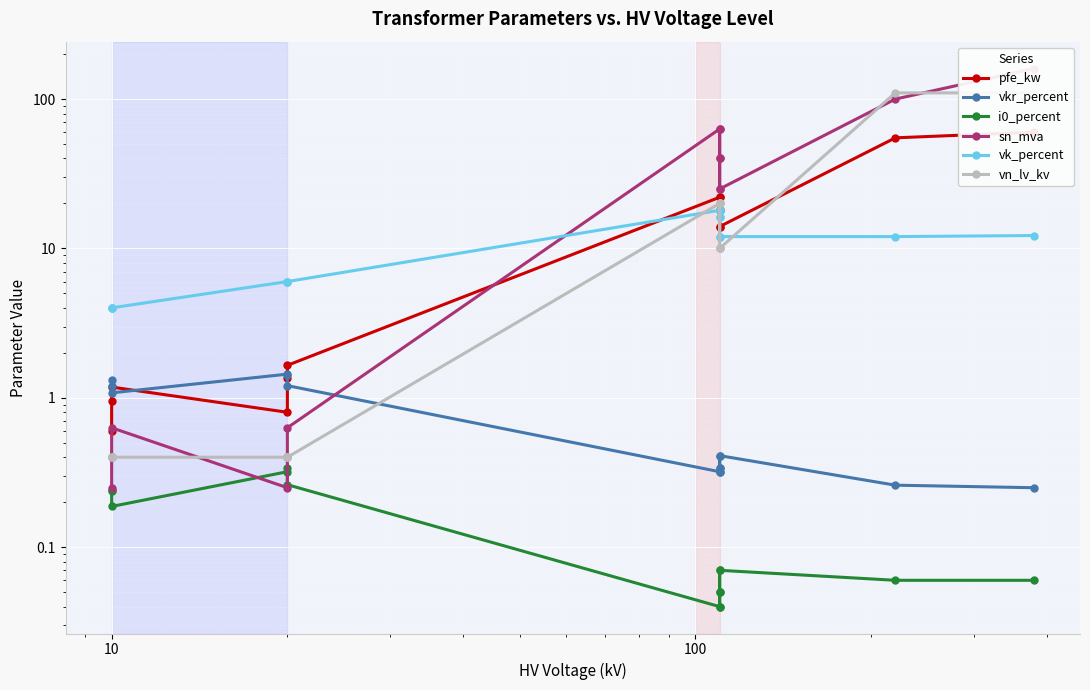

What are all the series names shown in the legend?

pfe_kw, vkr_percent, i0_percent, sn_mva, vk_percent, vn_lv_kv